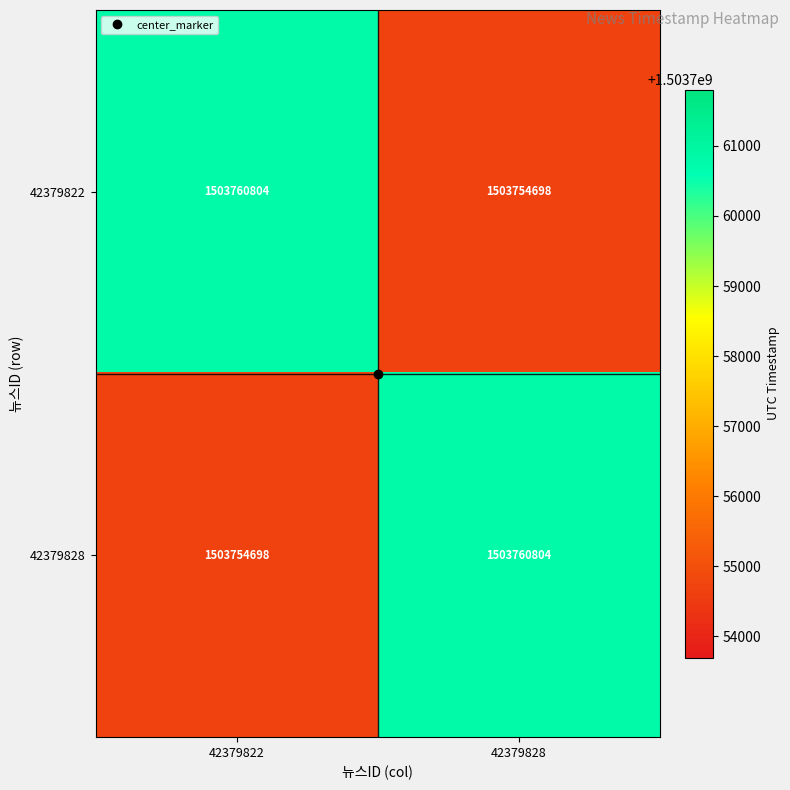

Rank the series at 42379828 from highest to lowest value.

42379828, 42379822